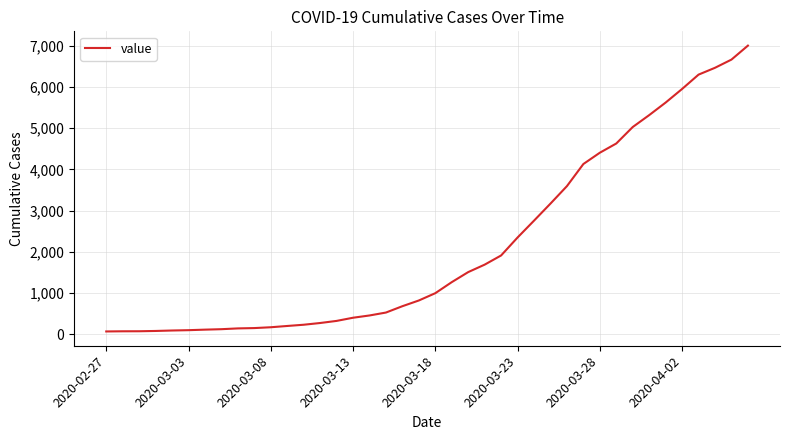

What is the difference between the maximum and minimum values?

6939